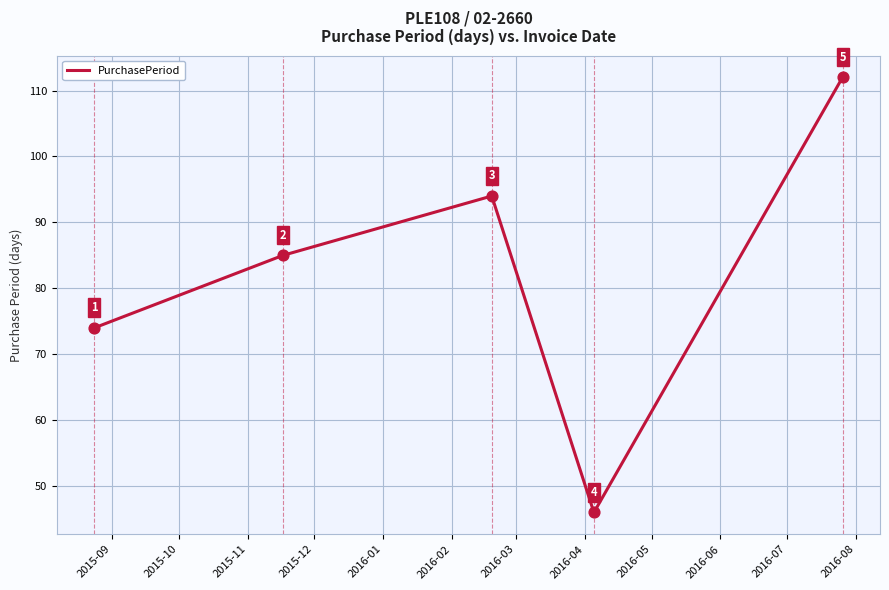

What is the difference between the maximum and minimum values?

66